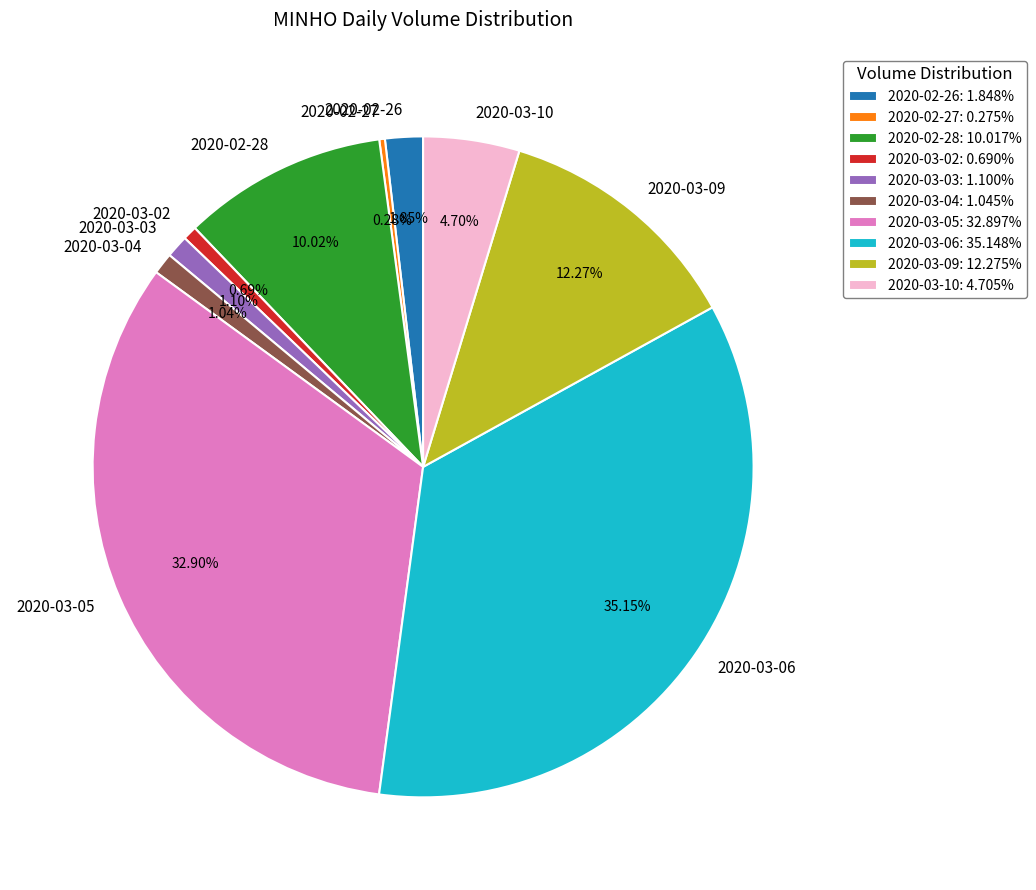

To the nearest percent, what percentage of the pie is 2020-03-03?

1%